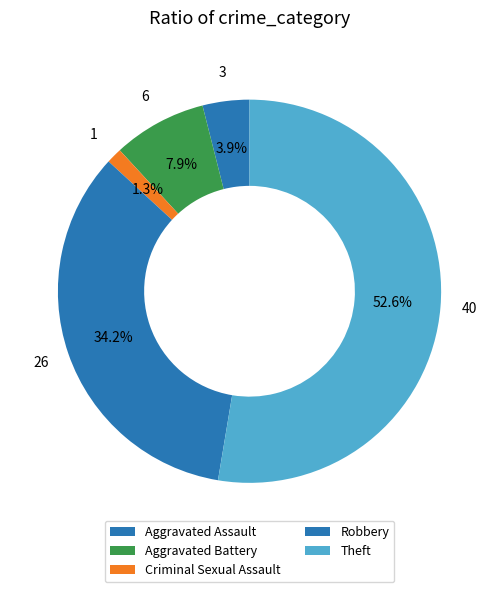

What is the smallest slice in the pie chart?

Criminal Sexual Assault